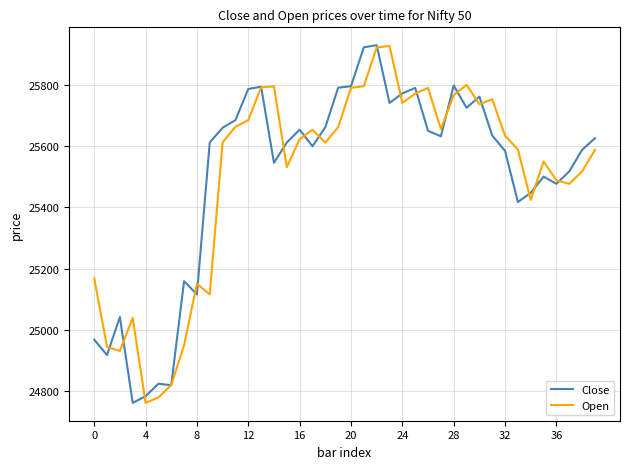

Which series ends up on top after the final intersection of Close and Open?

Close